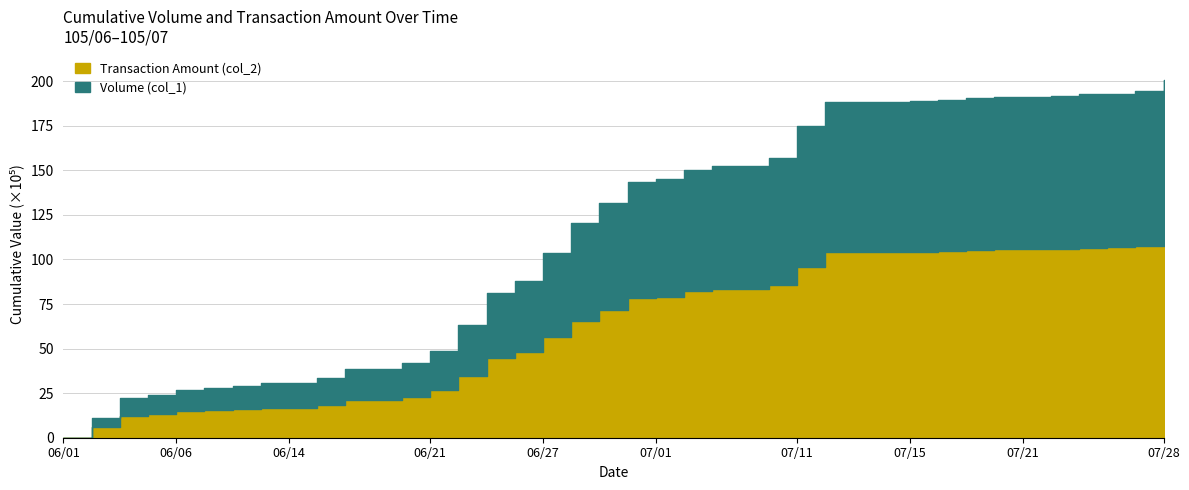

Reading right to left, list all the values displayed in this chart.

Volume (col_1): 293000	65000	15000	40000	15000	15000	15000	60000	20000	16000	0	10000	547000	765000	200000	0	99000	227000	70000	522000	495000	780000	751000	305000	777000	668000	305000	164000	0	237000	138000	2000	58000	58000	50000	129000	73000	497000	498000	0
Transaction Amount (col_2): 338560	94100	20100	54100	20950	21450	20700	84600	29400	22560	0	14200	789900	1036230	236000	0	127710	288230	90350	649310	600220	902690	859700	366300	982500	797480	373760	195080	0	254250	155320	2160	68440	74820	63520	161270	93440	608910	617330	0